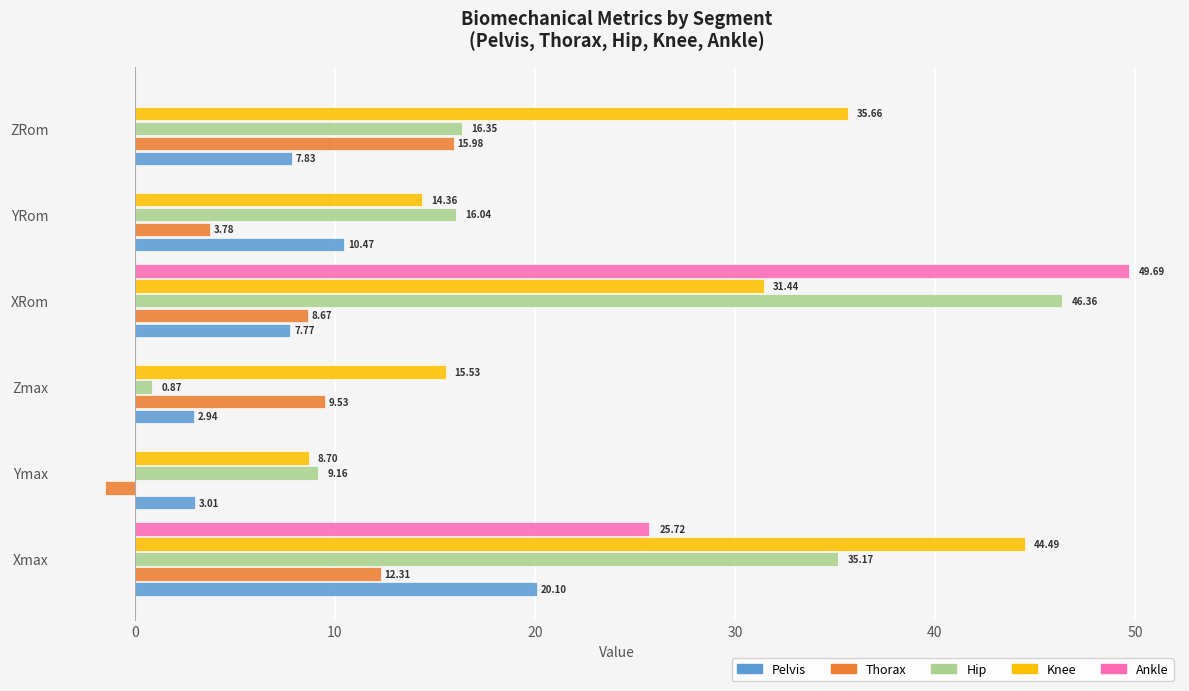

Which series changed the most between Xmax and YRom?

Knee